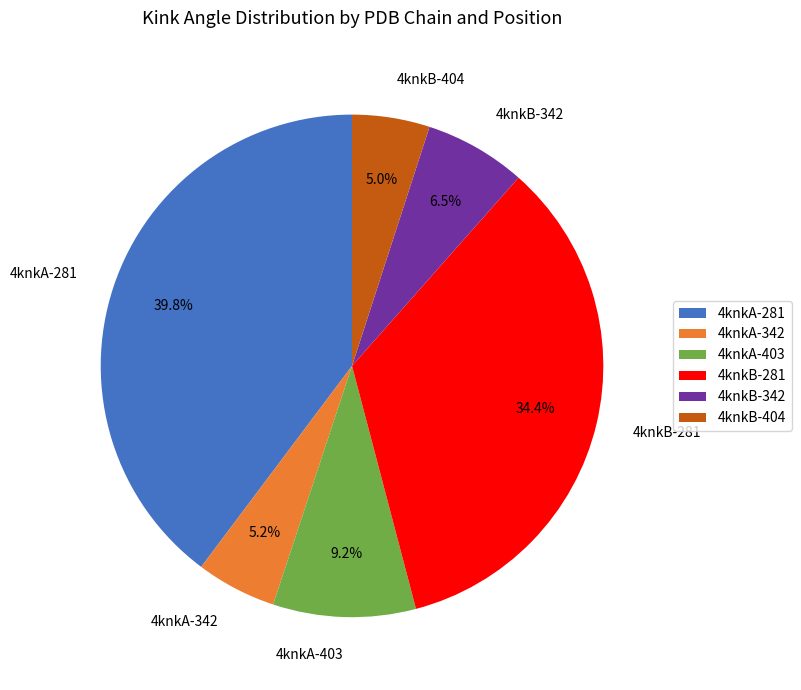

True or false: 4knkA-281 accounts for 40% of the total.

True